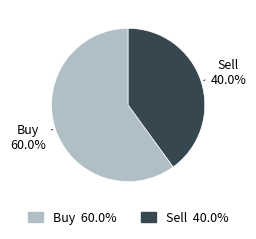

To the nearest percent, what is the average slice percentage?

50%